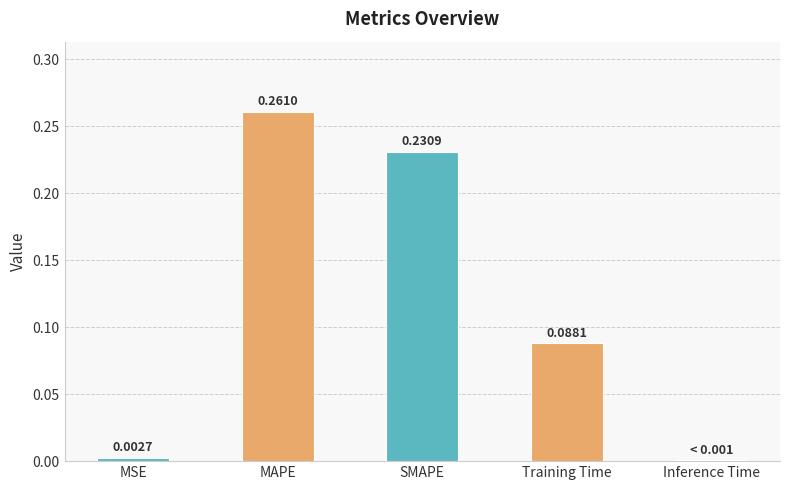

The value at MAPE is 0.4. True or false?

False